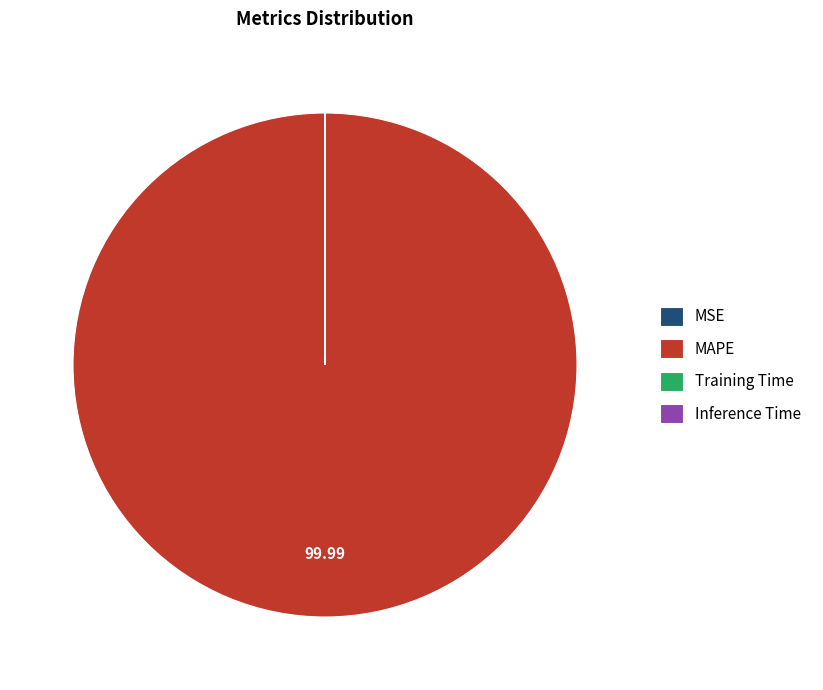

Which category has the biggest portion of the pie?

MAPE